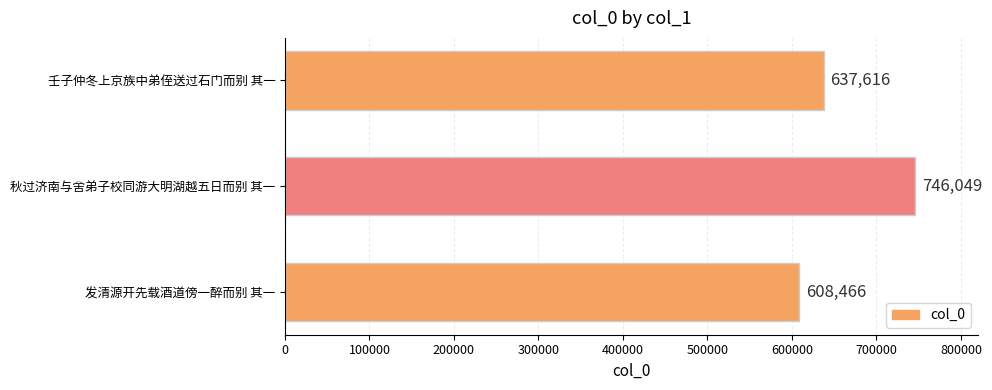

Where is the data nearest to the value 677257?

壬子仲冬上京族中弟侄送过石门而别 其一